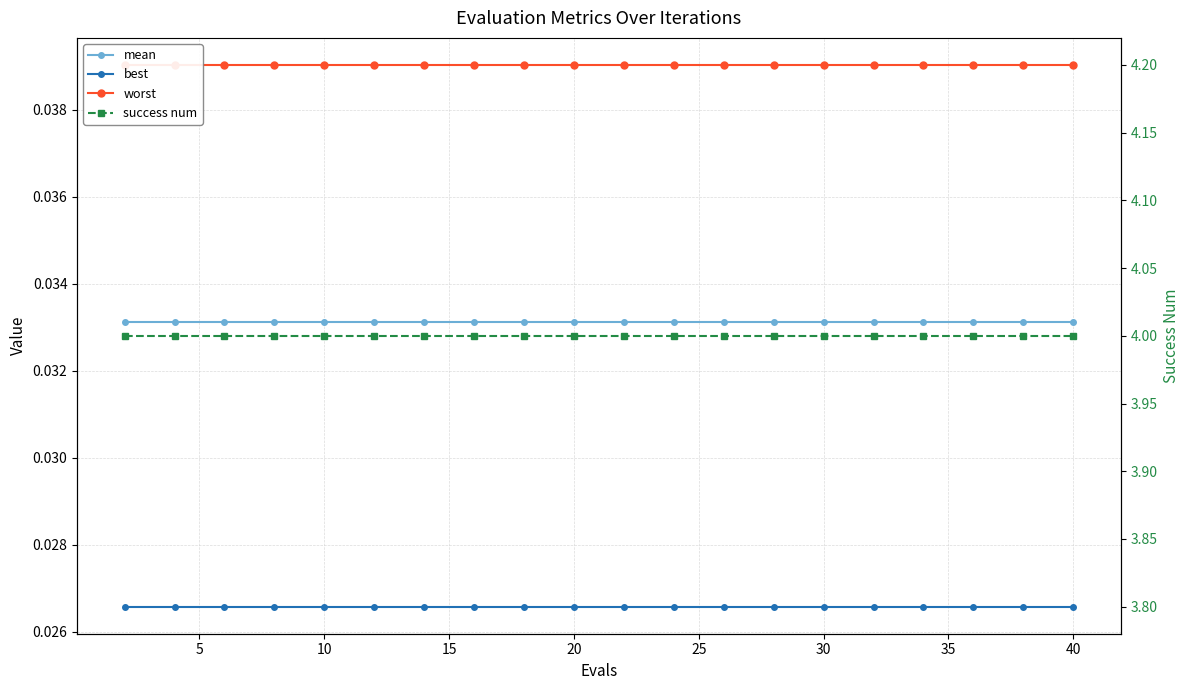

True or false: success num and mean intersect in this chart.

False